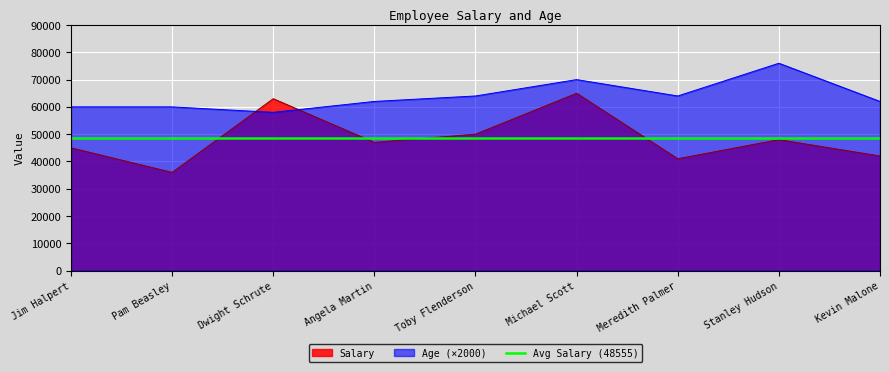

How many Age values are between 60000 and 64000?

6